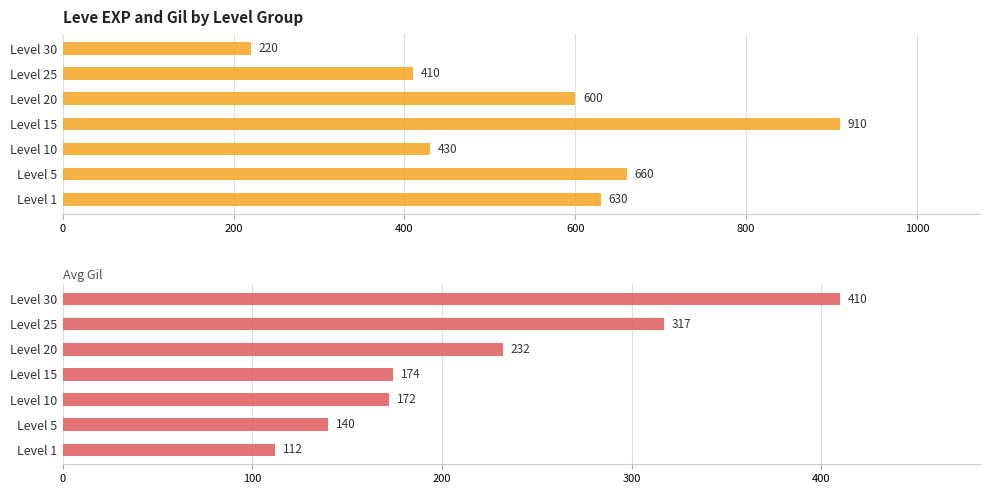

What is the average value of the Avg Gil series?

222